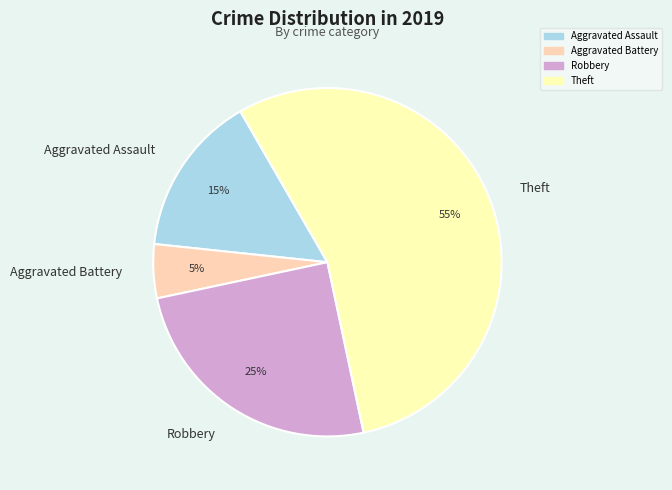

True or false: Theft accounts for 41% of the total.

False